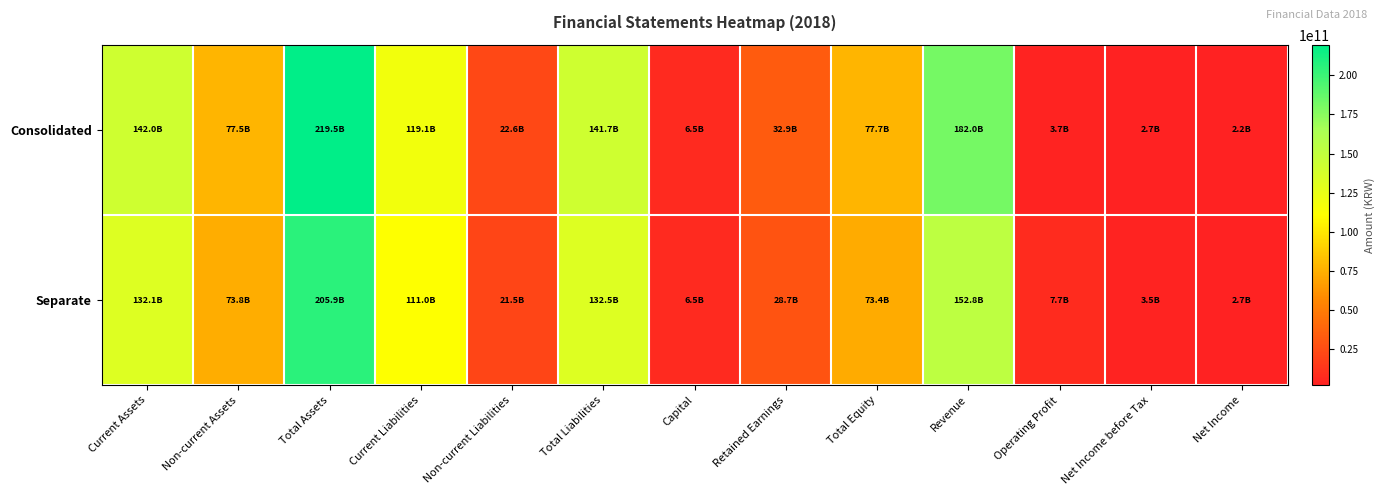

At how many categories does at least one series exceed 183105554952?

1